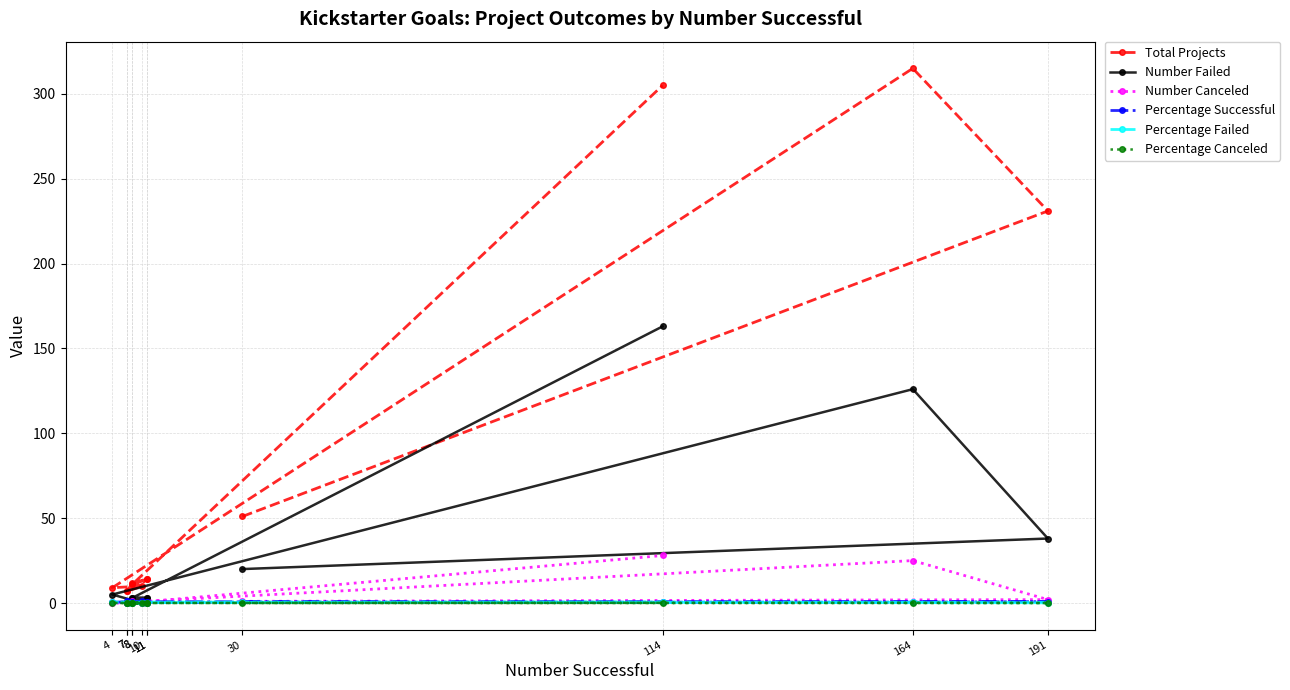

True or false: Number Failed has a value of 163.0 at 114.

True